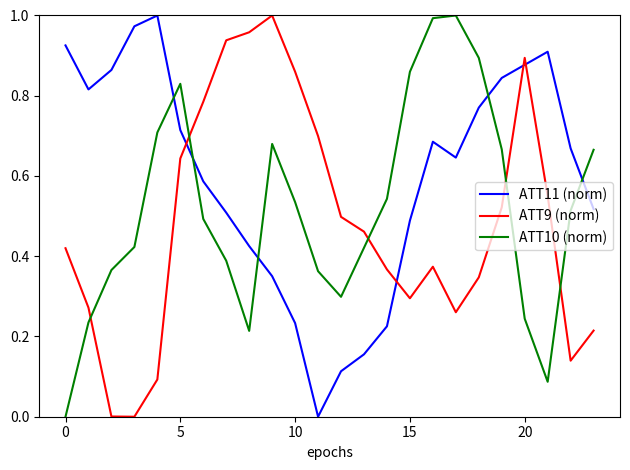

Which series has the largest total across all categories?

ATT11 (norm)